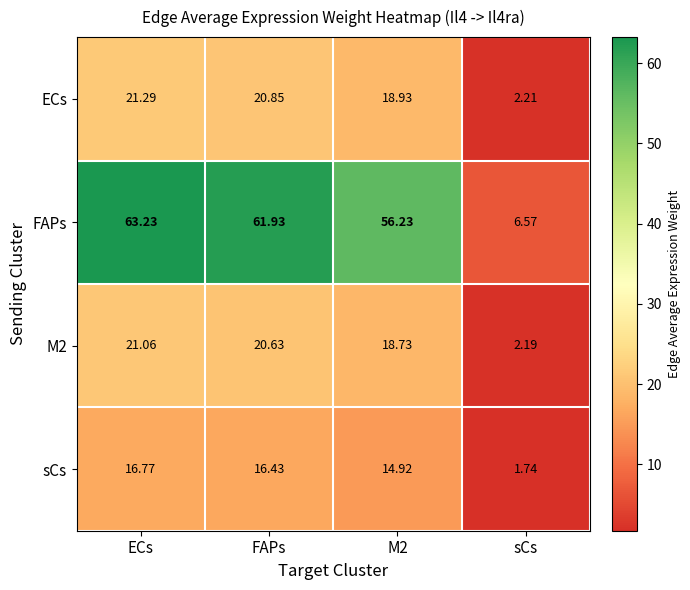

Which label corresponds to the largest value in the chart?

ECs